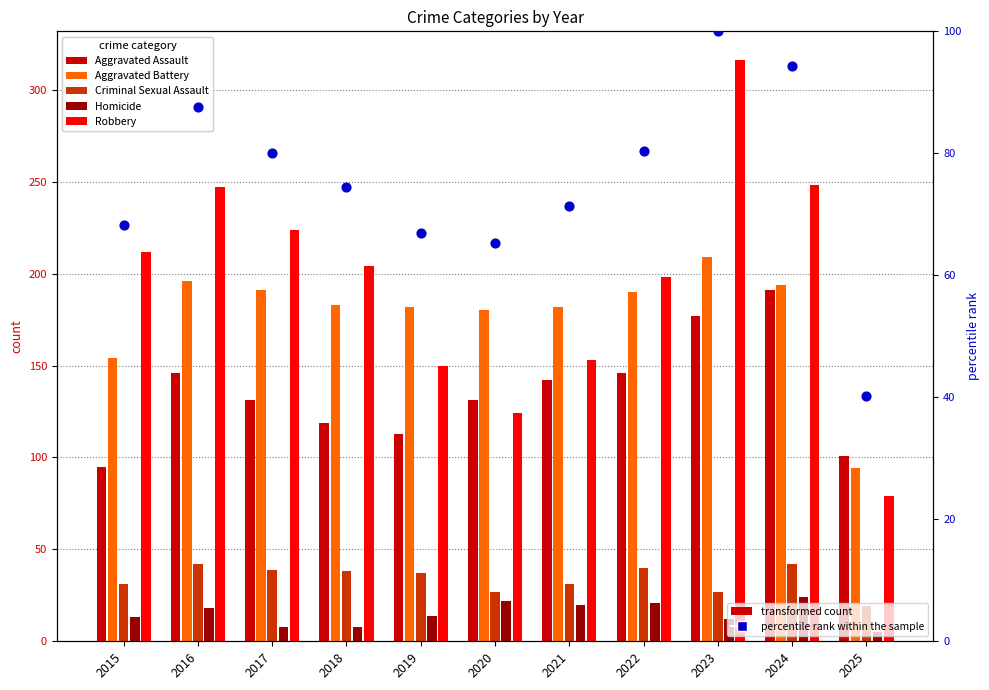

Which series has the largest total across all categories?

Robbery